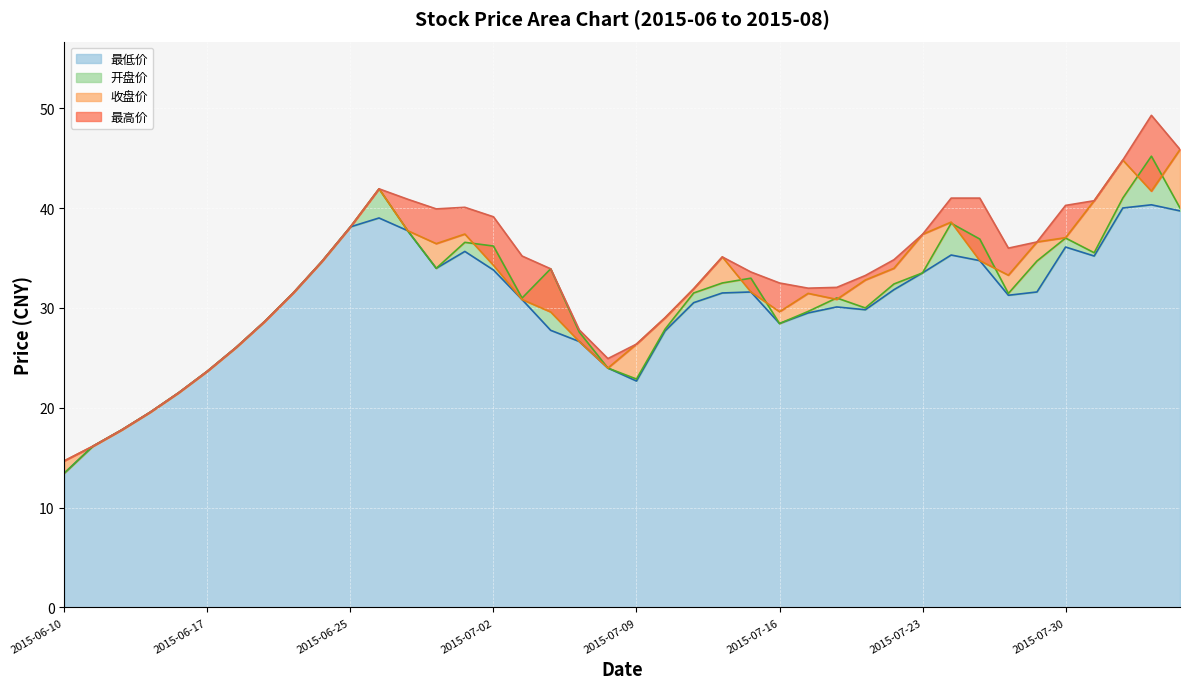

What position from the right is 2015-06-30?

27